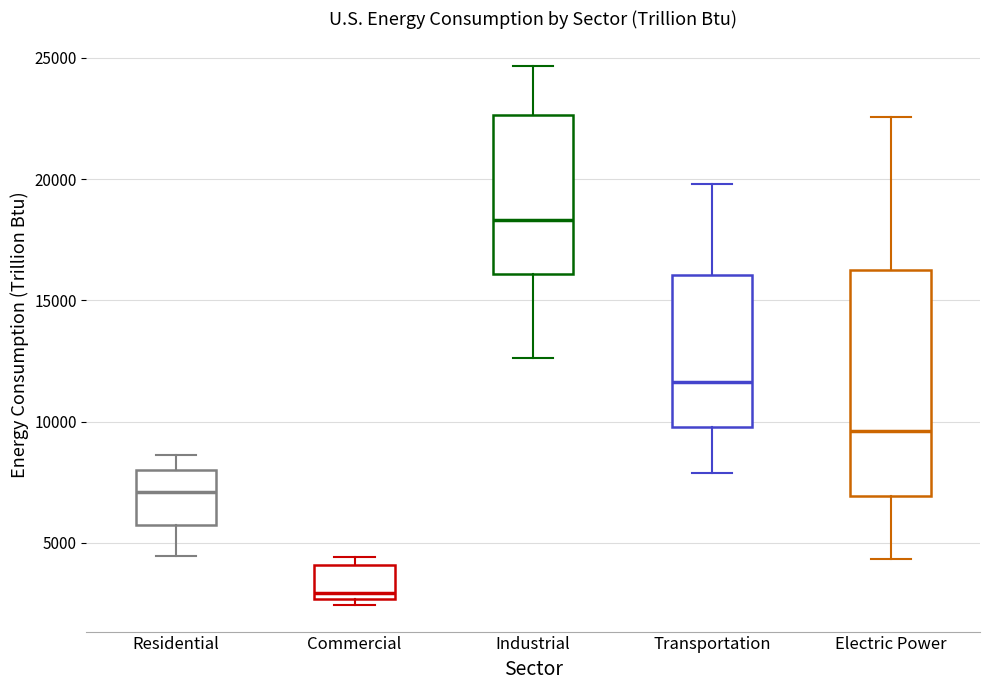

Reading left to right, read every box against the y-axis: the position of its median line, the range the box covers, and the ends of its whiskers. The values are not printed on the chart, so give them approximately, as read against the axis.

Residential: median 7000, box 5500 to 8000, whiskers 4500 to 8500
Commercial: median 3000, box 2500 to 4000, whiskers 2500 (just below the box's lower edge) to 4500
Industrial: median 18500, box 16000 to 22500, whiskers 12500 to 24500
Transportation: median 11500, box 10000 to 16000, whiskers 8000 to 20000
Electric Power: median 9500, box 7000 to 16500, whiskers 4500 to 22500